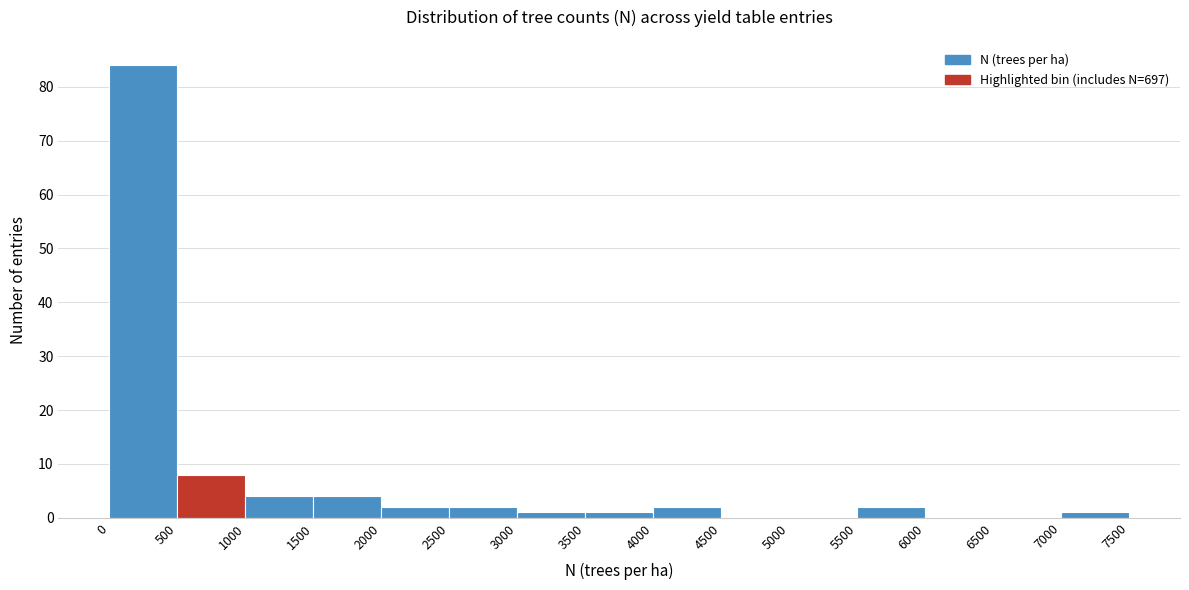

Reading left to right, list every bar in this chart as the range it spans on the x-axis followed by its height. The values are not printed on the chart, so give them approximately, as read against the axis.

0 to 500: 84
500 to 1000: 8
1000 to 1500: 4
1500 to 2000: 4
2000 to 2500: 2
2500 to 3000: 2
3000 to 3500: 1
3500 to 4000: 1
4000 to 4500: 2
4500 to 5000: 0
5000 to 5500: 0
5500 to 6000: 2
6000 to 6500: 0
6500 to 7000: 0
7000 to 7500: 1